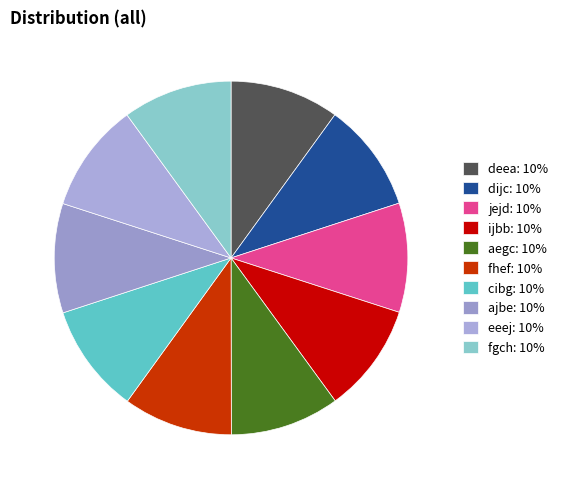

Is there any slice that represents more than half of the pie?

No